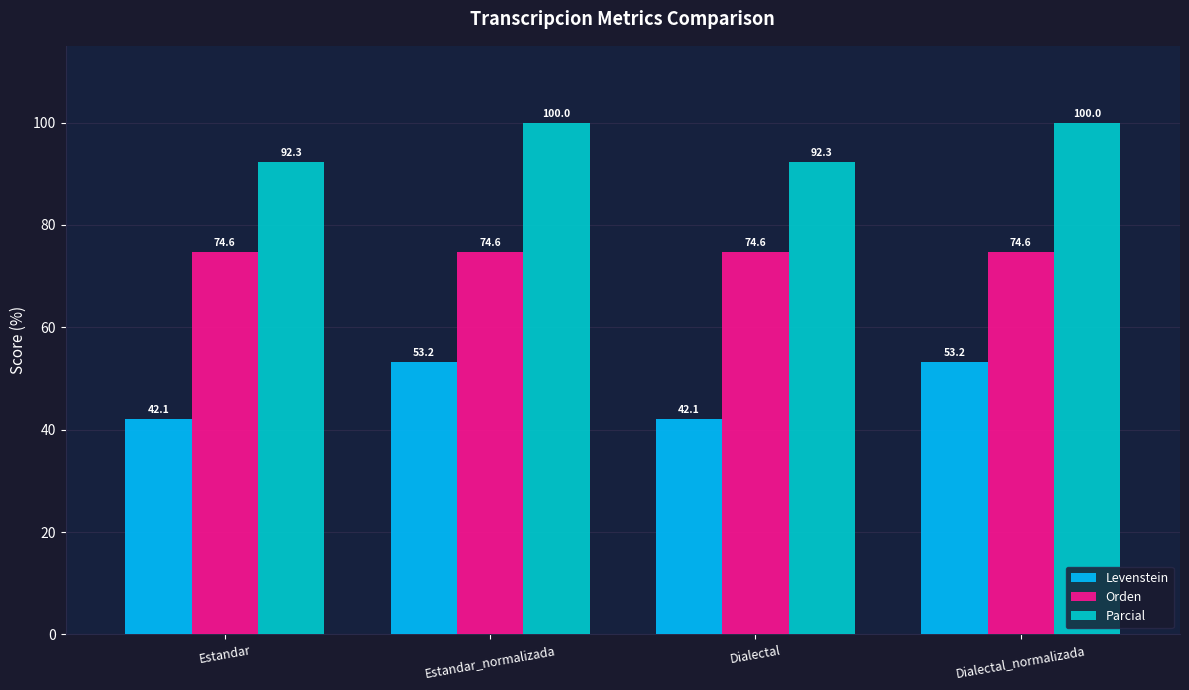

Rank the series by their average value, from lowest to highest.

Levenstein, Orden, Parcial